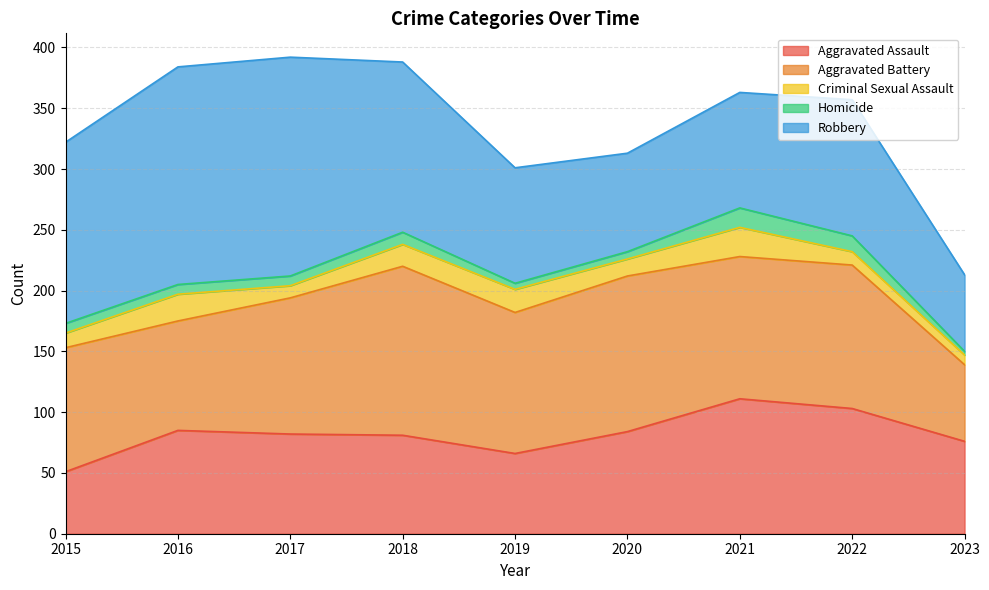

How many lines are shown in the chart?

5